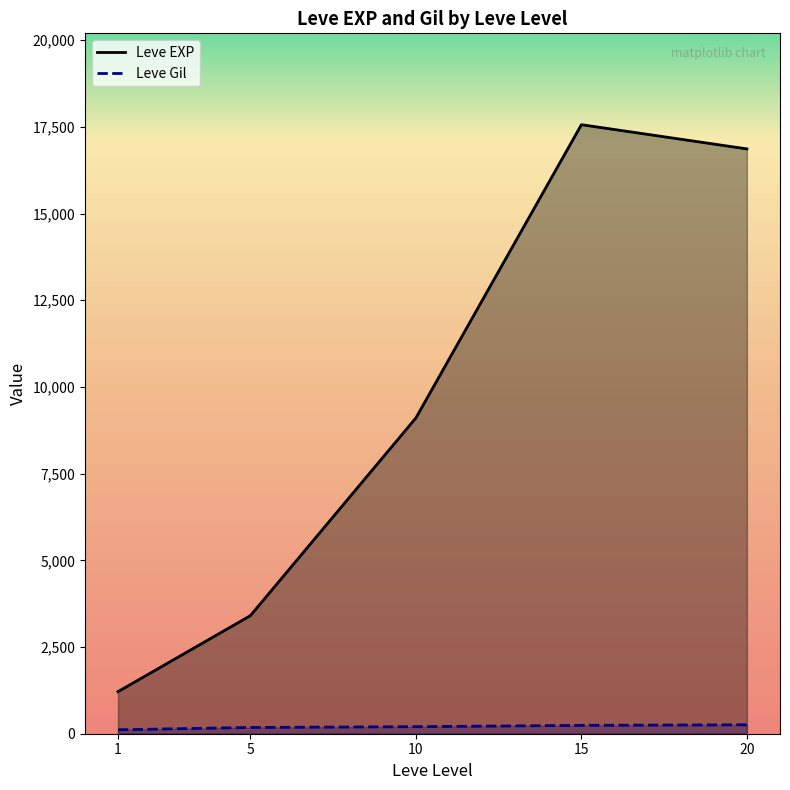

How many series are shown in this chart?

2